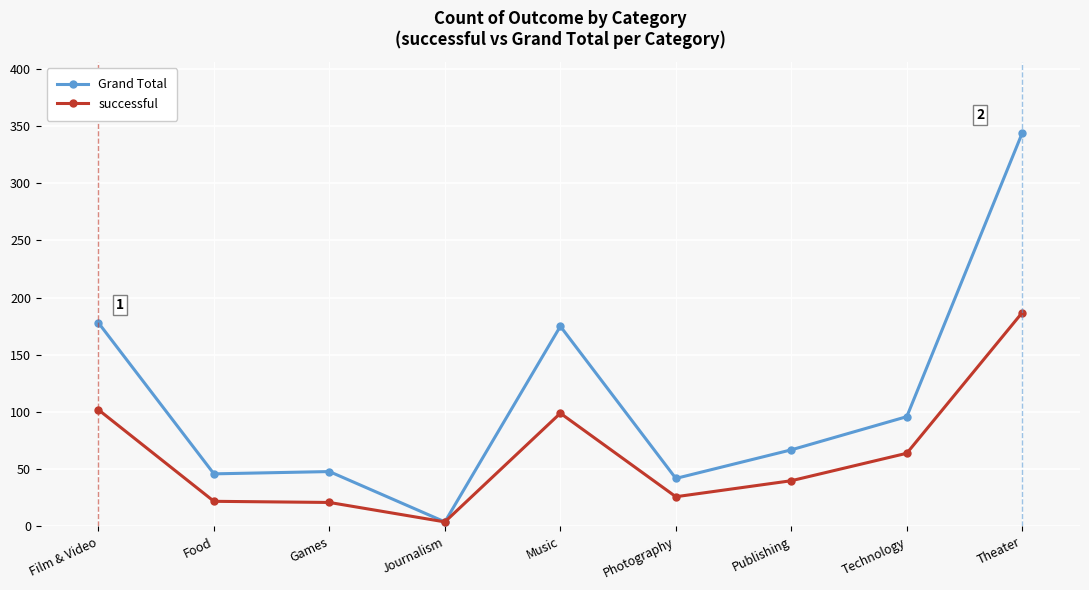

Which series has the largest total across all categories?

Grand Total